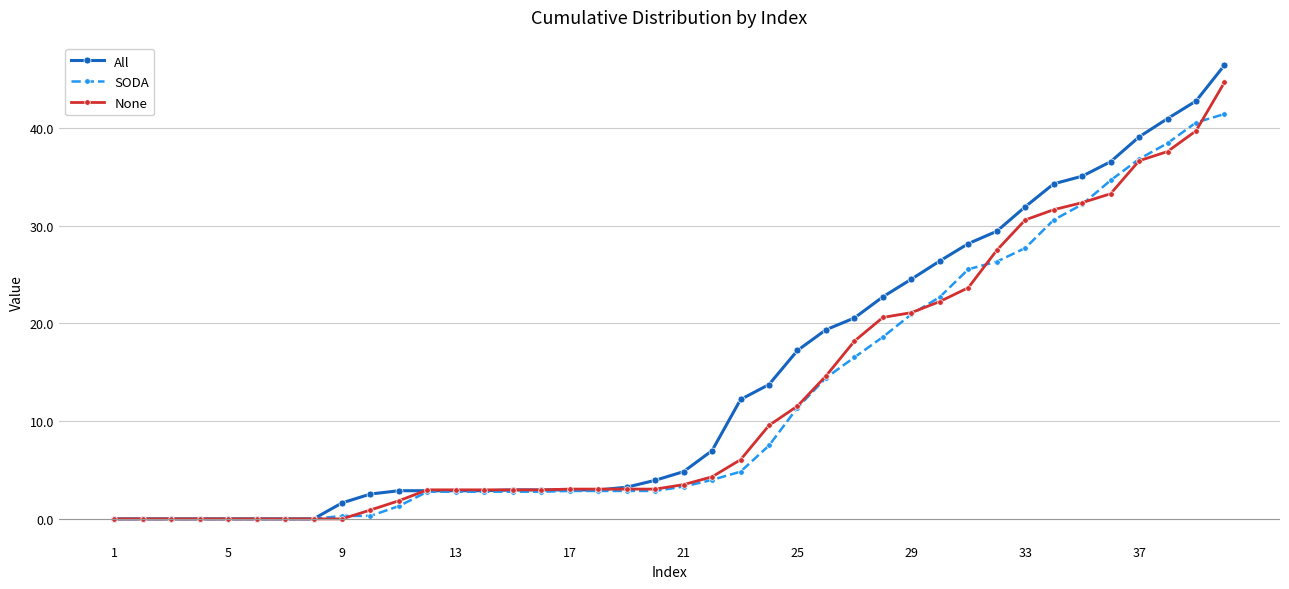

What is the sum of all SODA values?

485.9